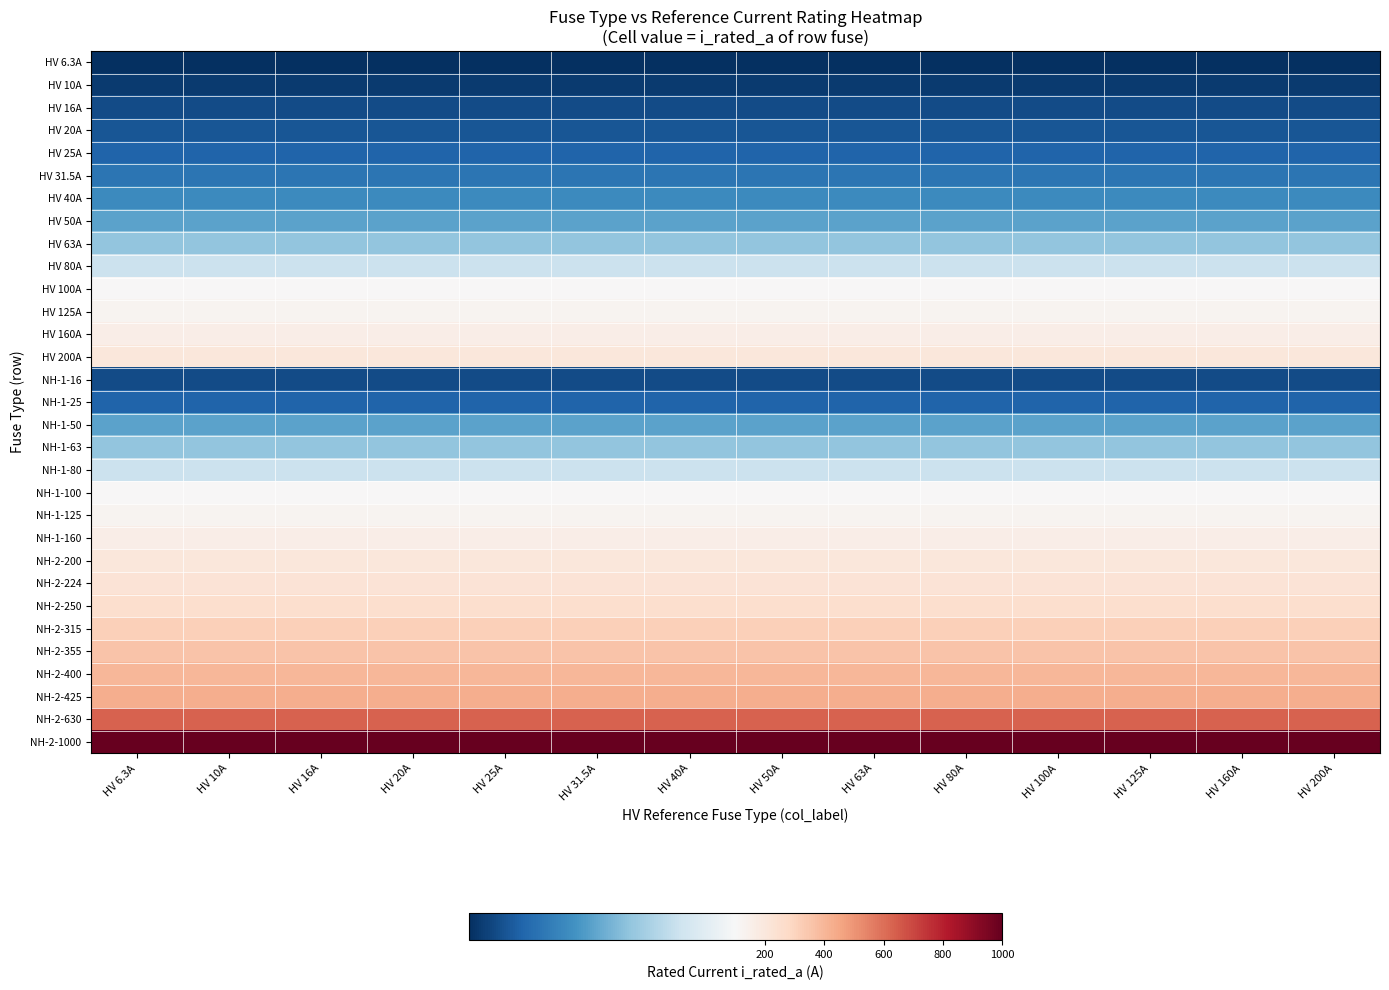

Count the number of categories in the chart.

14